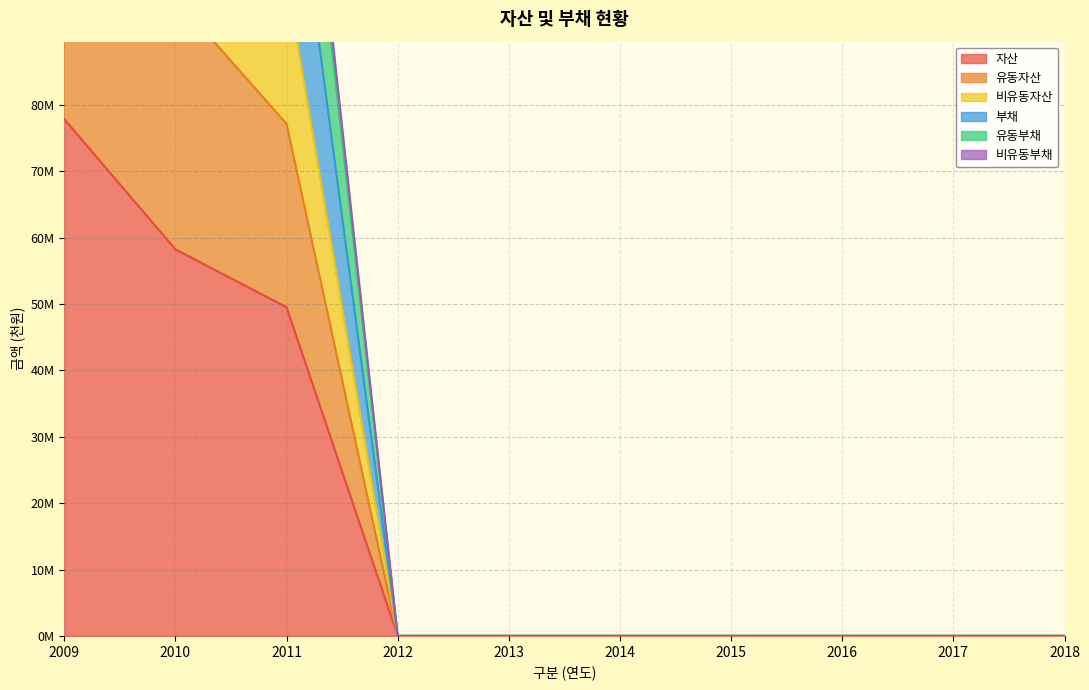

How many values in the 부채 series exceed 0?

3